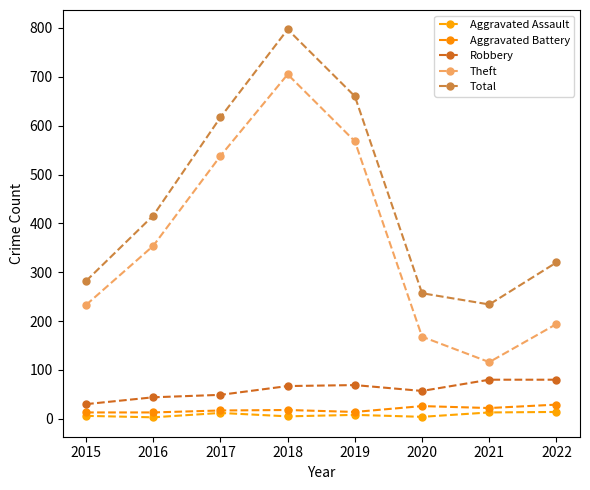

What is the greatest value displayed?

797